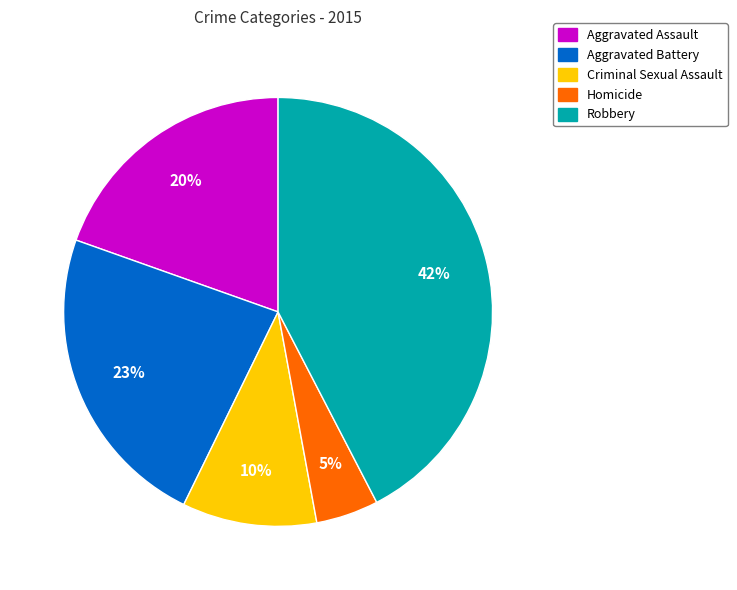

What is the smallest slice in the pie chart?

Homicide